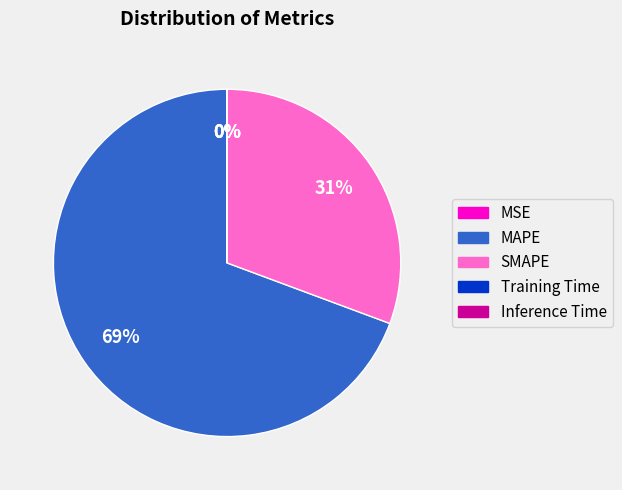

Which category has the biggest portion of the pie?

MAPE